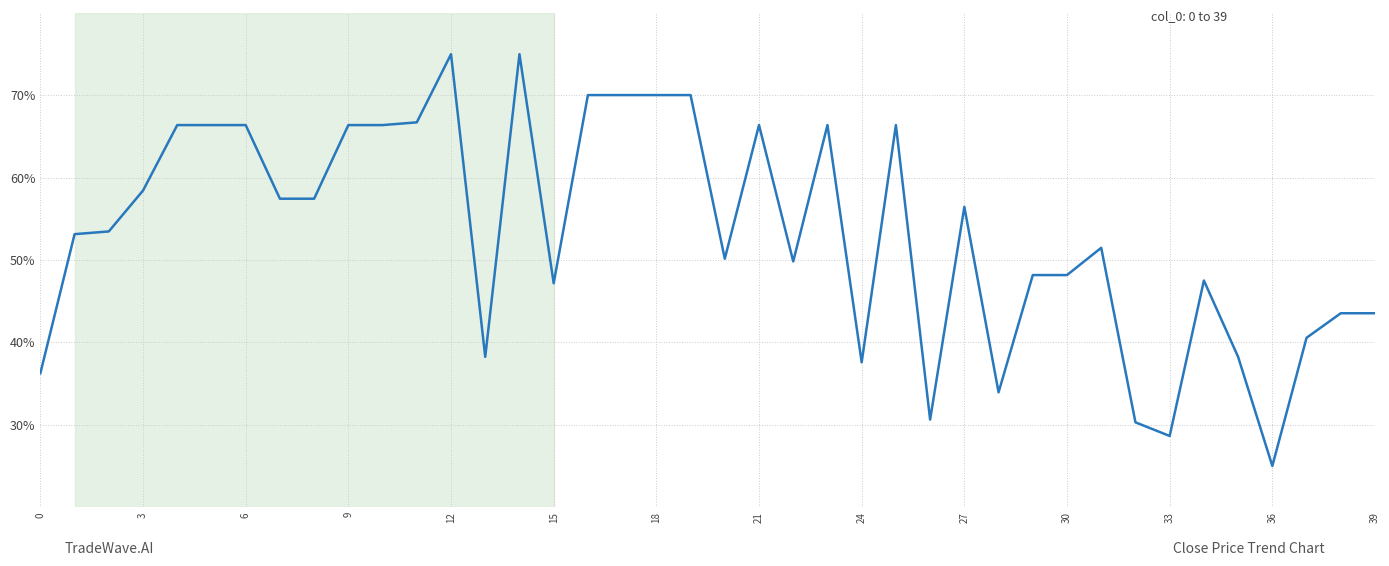

What is the minimum value shown in the chart?

25.0